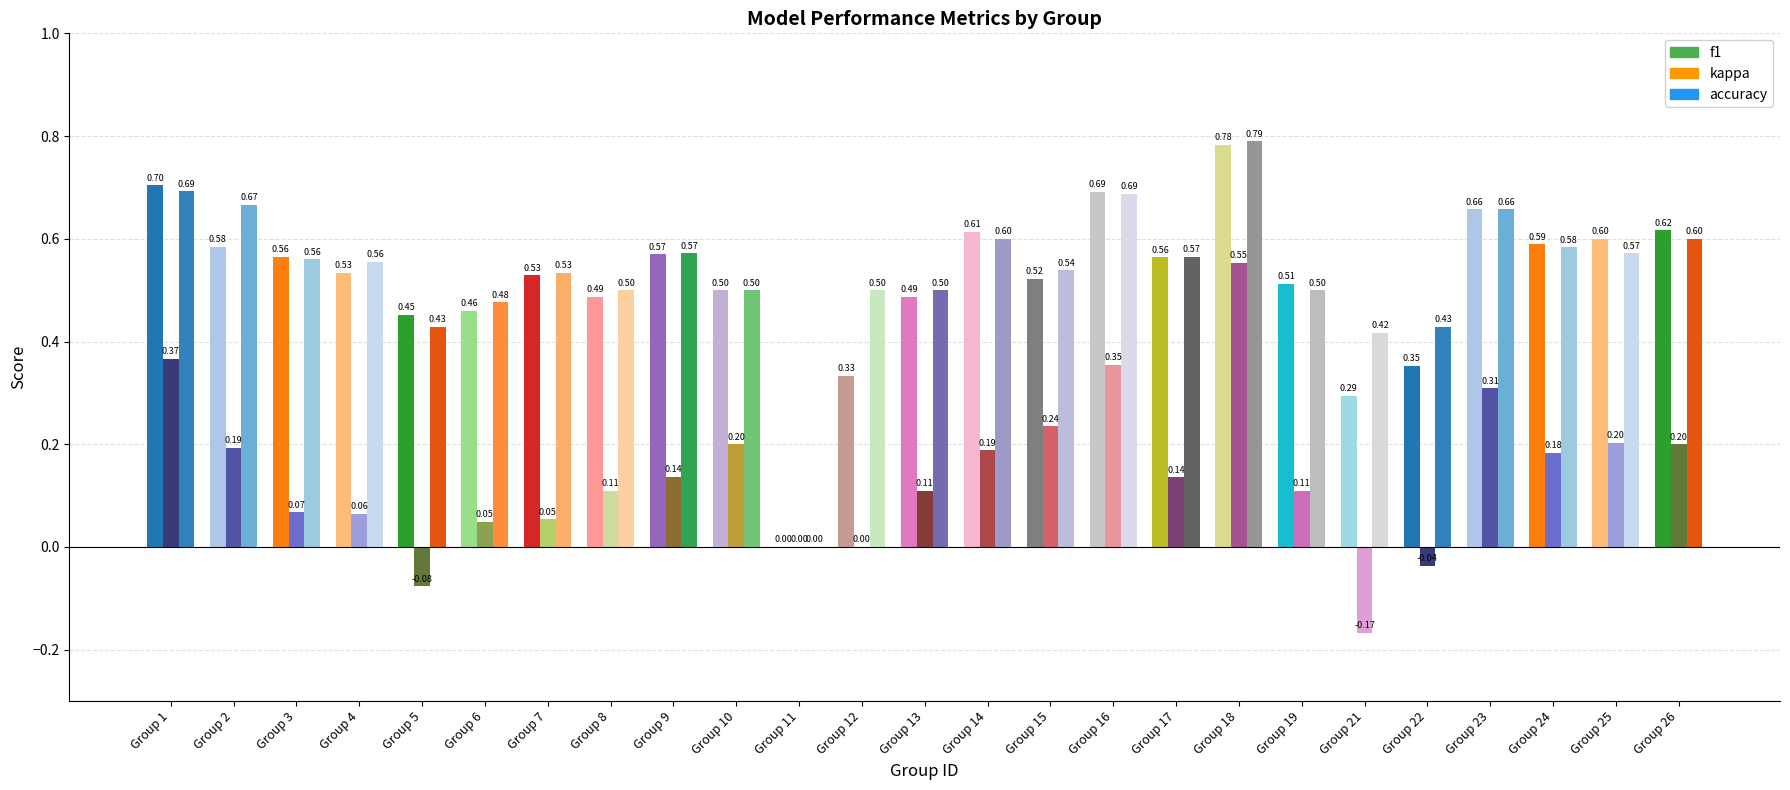

Are the bars horizontal?

No